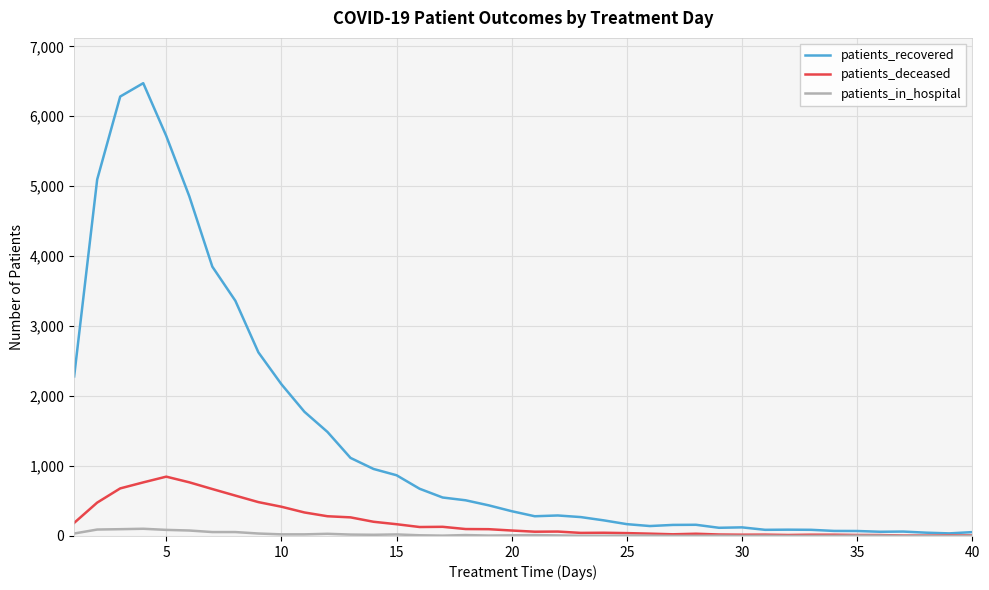

What is the maximum value for patients_recovered?

6473